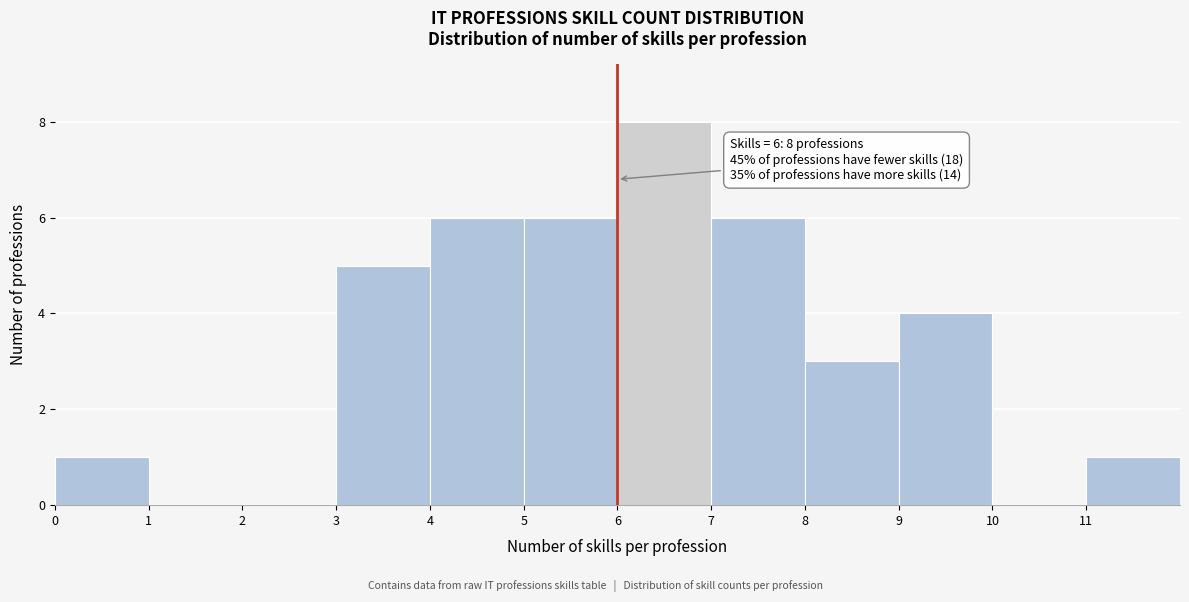

Over which range of the x-axis is the bar tallest?

6 to 7